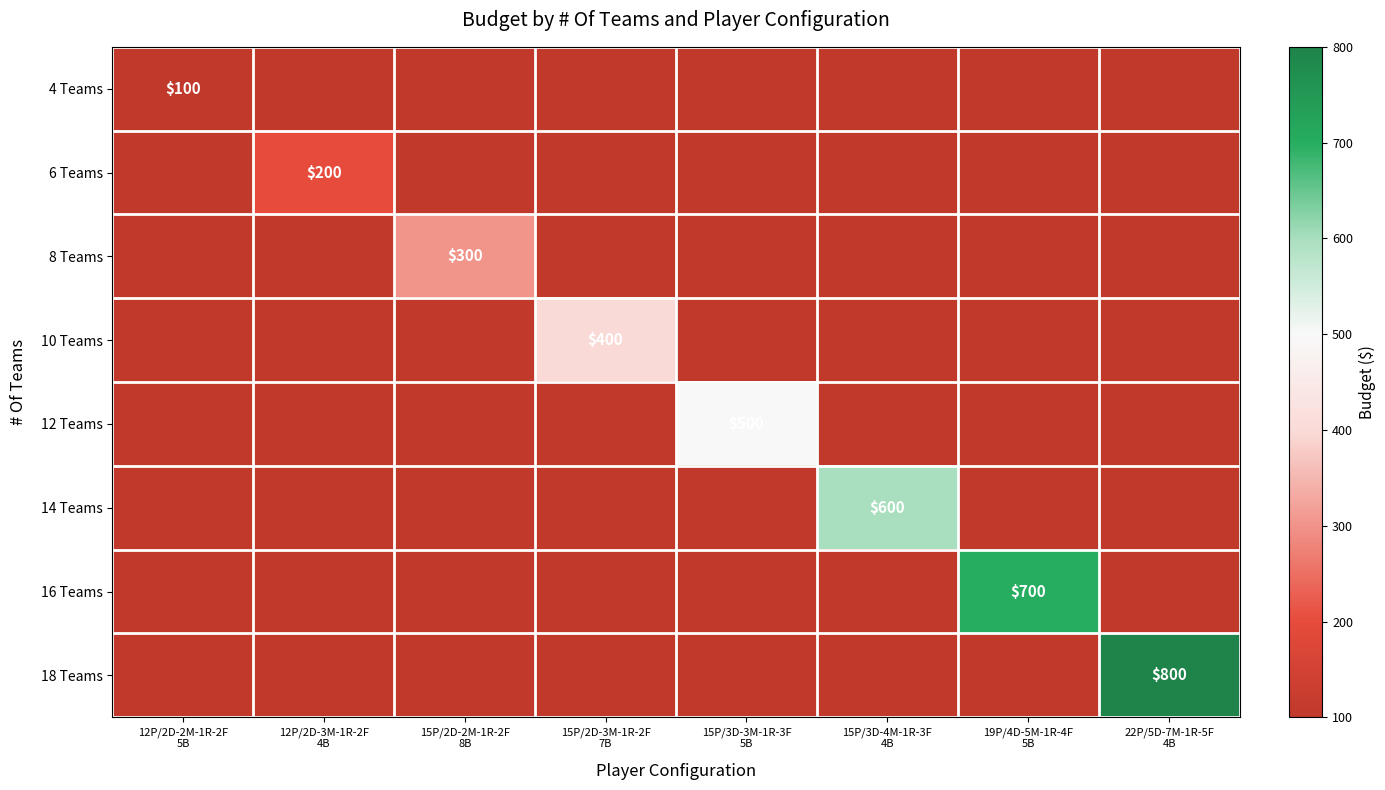

Is the value of 10 Teams at 15P/2D-2M-1R-2F 8B greater than the value of 8 Teams at 15P/2D-3M-1R-2F 7B?

No